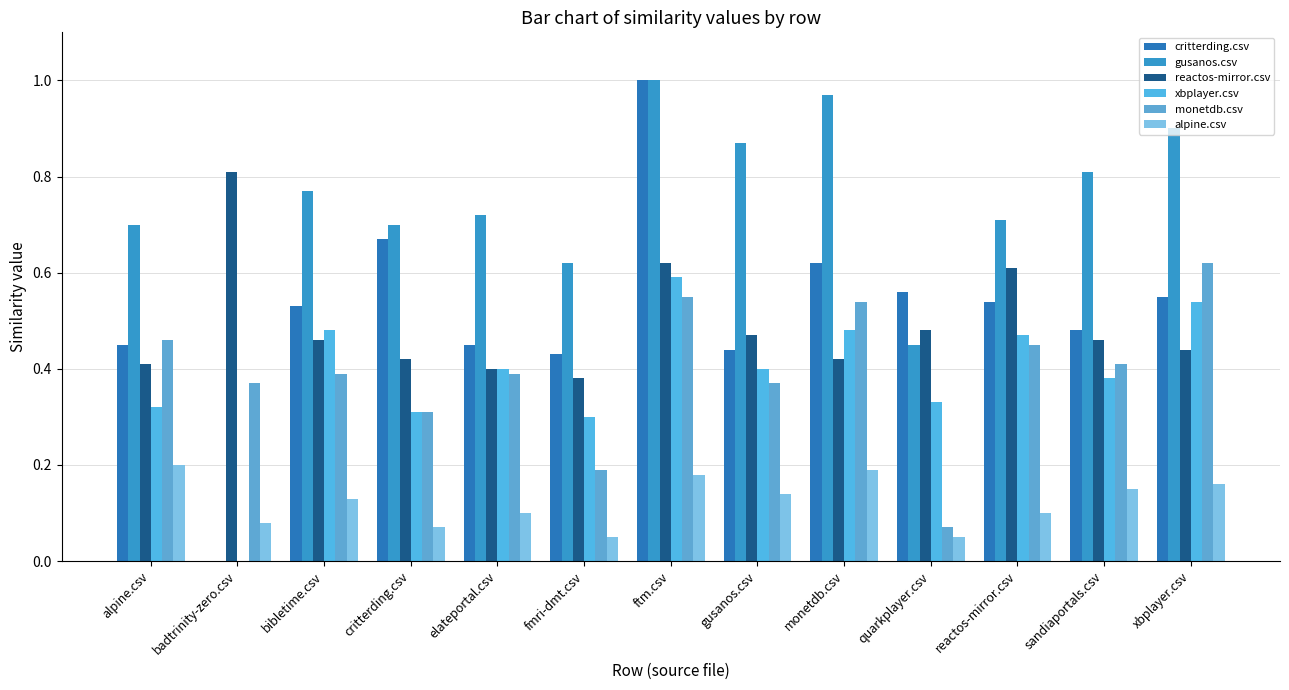

At which label does monetdb.csv reach its minimum?

quarkplayer.csv